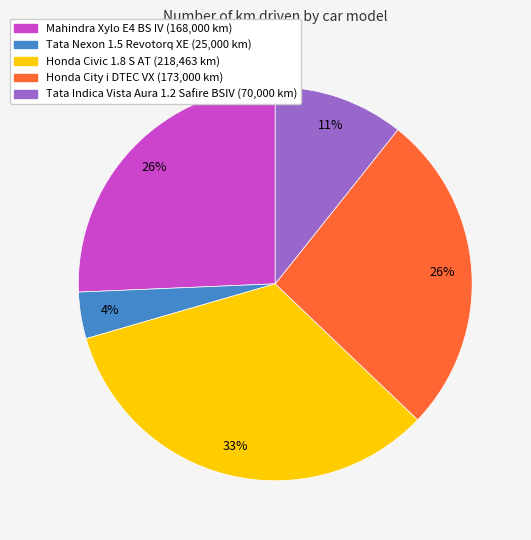

The Honda Civic 1.8 S AT slice represents 26% of the pie. True or false?

False